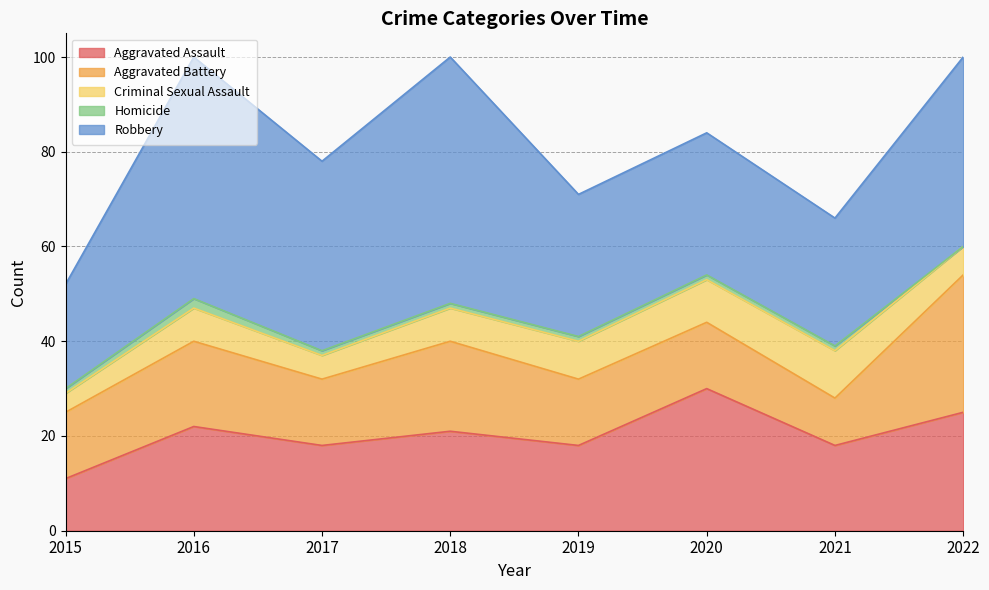

Which series has the largest range (max minus min)?

Robbery